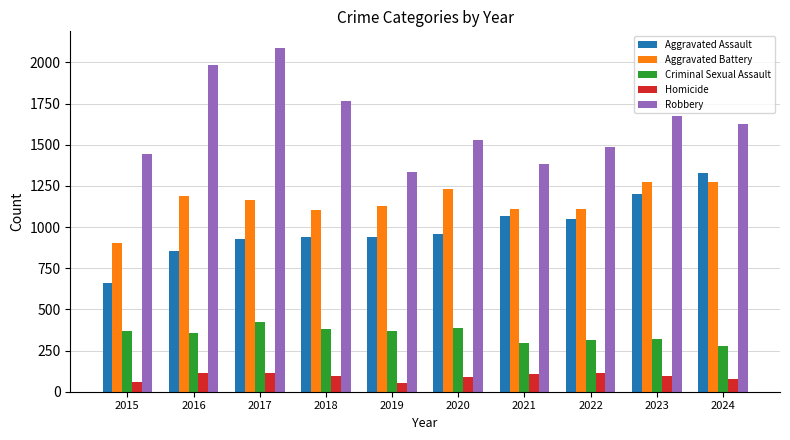

What is the sum of the Homicide values at 2022 and 2024?

191